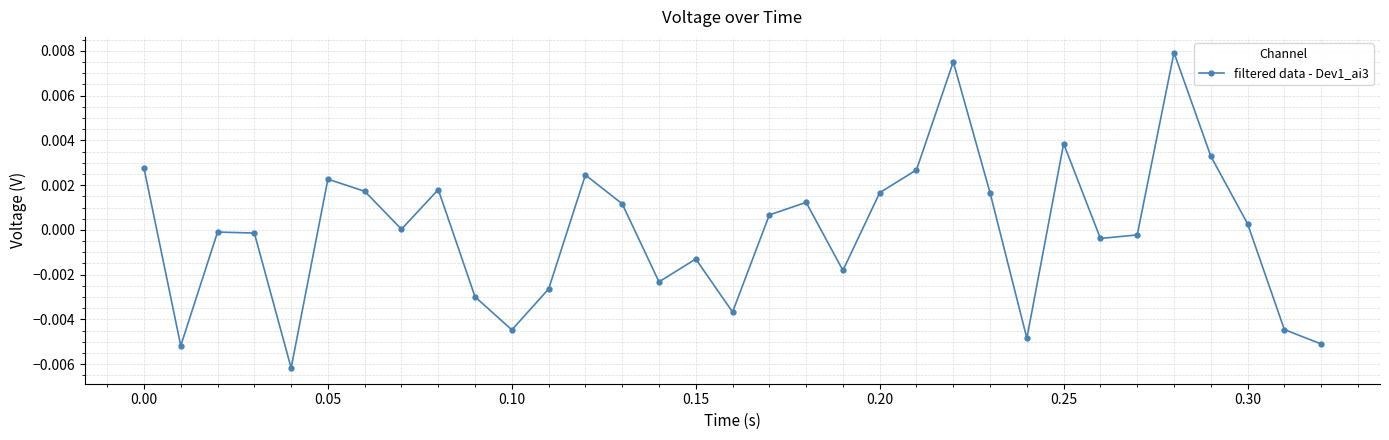

How many interior local valleys (lower than both neighbors) does the data have?

9